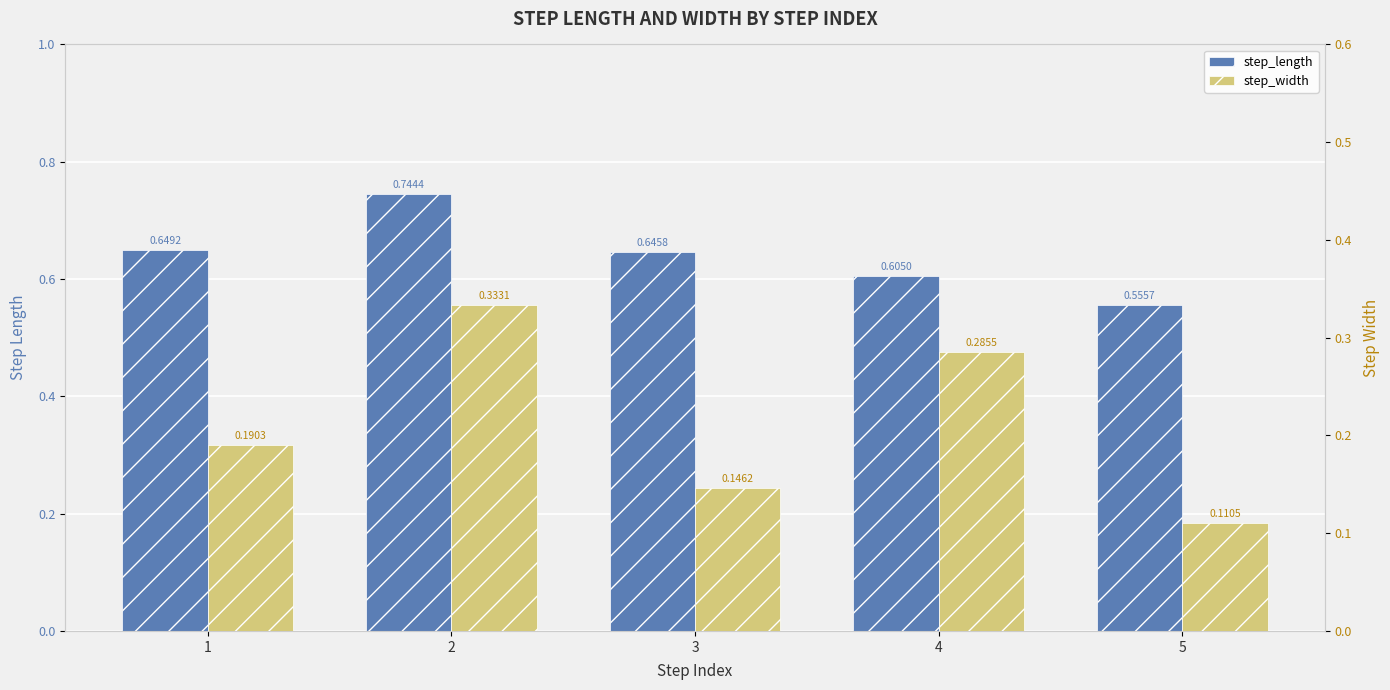

At which label is step_width closest to 0?

5